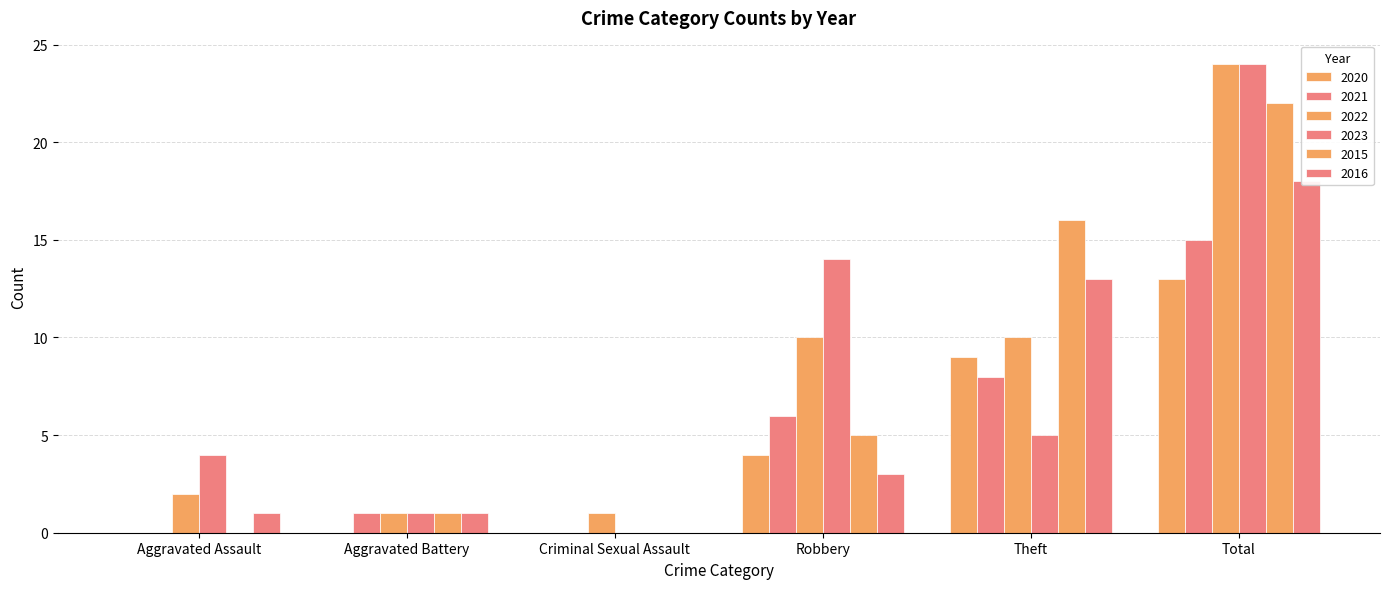

List the series in order of their peak value, highest first.

2022, 2023, 2015, 2016, 2021, 2020